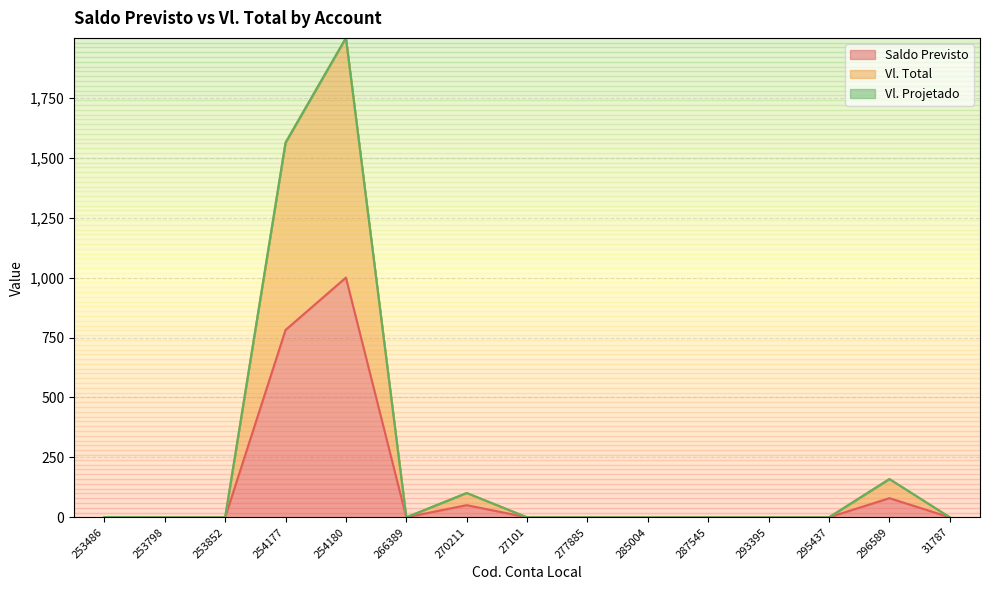

Does the chart have visible grid lines?

Yes